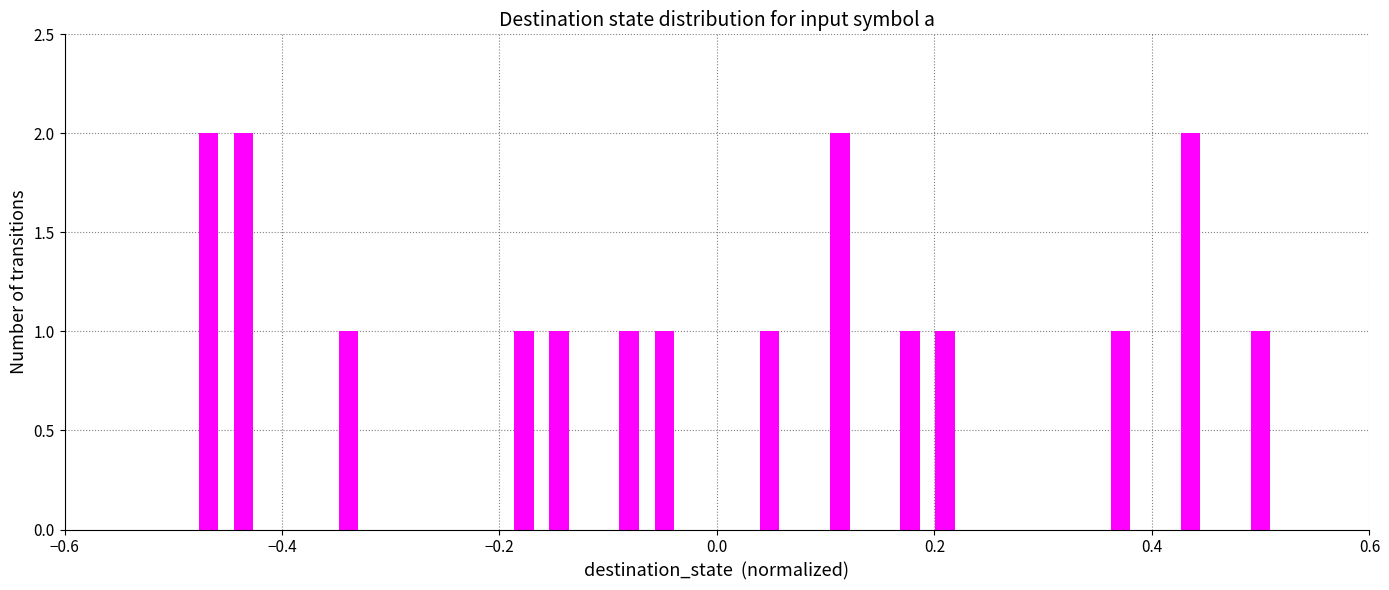

What is the value of the 12th bar from the left?

1